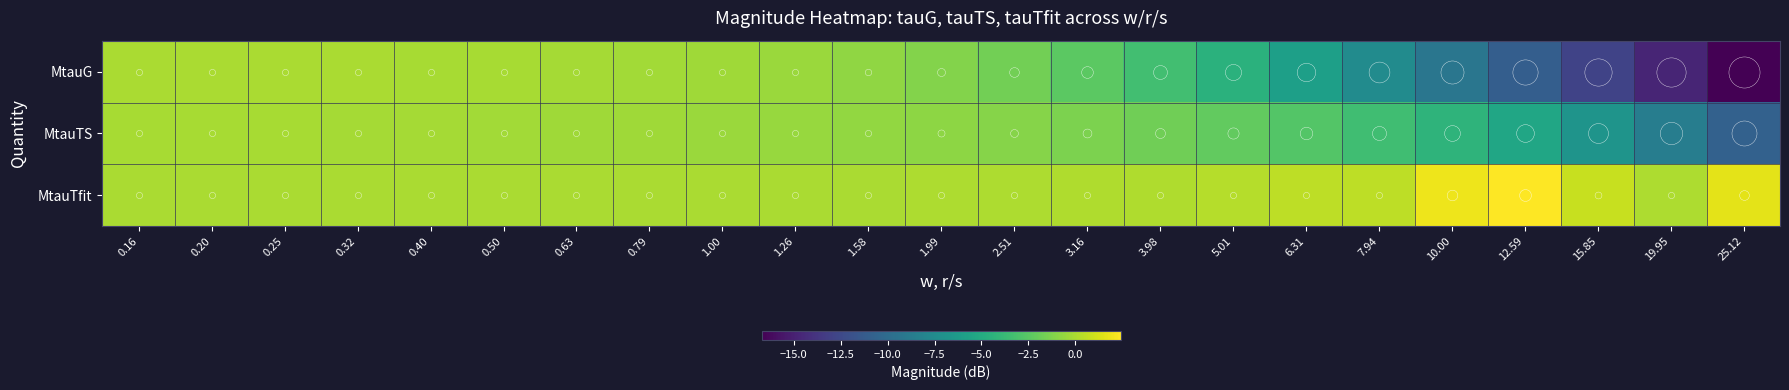

Between 0.20 and 19.95, which series saw the biggest shift?

MtauG